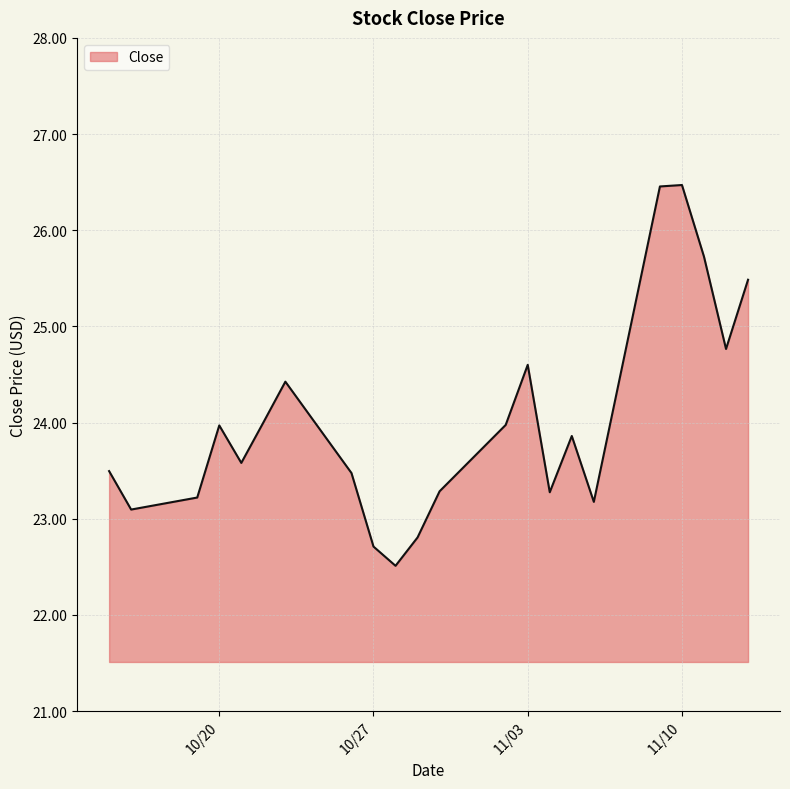

What is the minimum value shown in the chart?

22.5